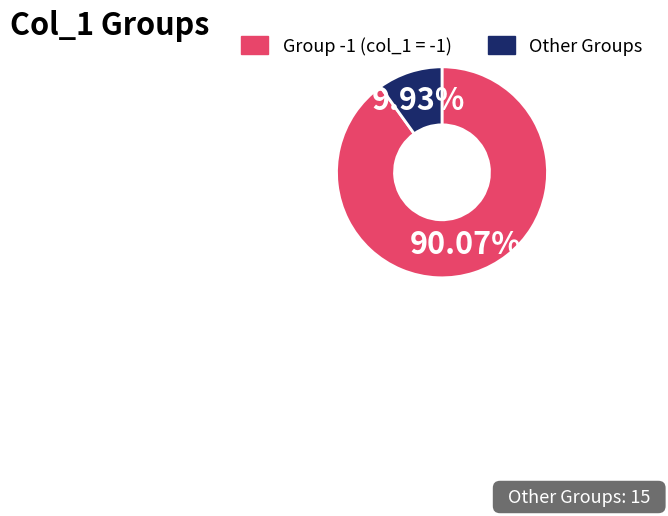

What is the smallest slice in the pie chart?

Other Groups